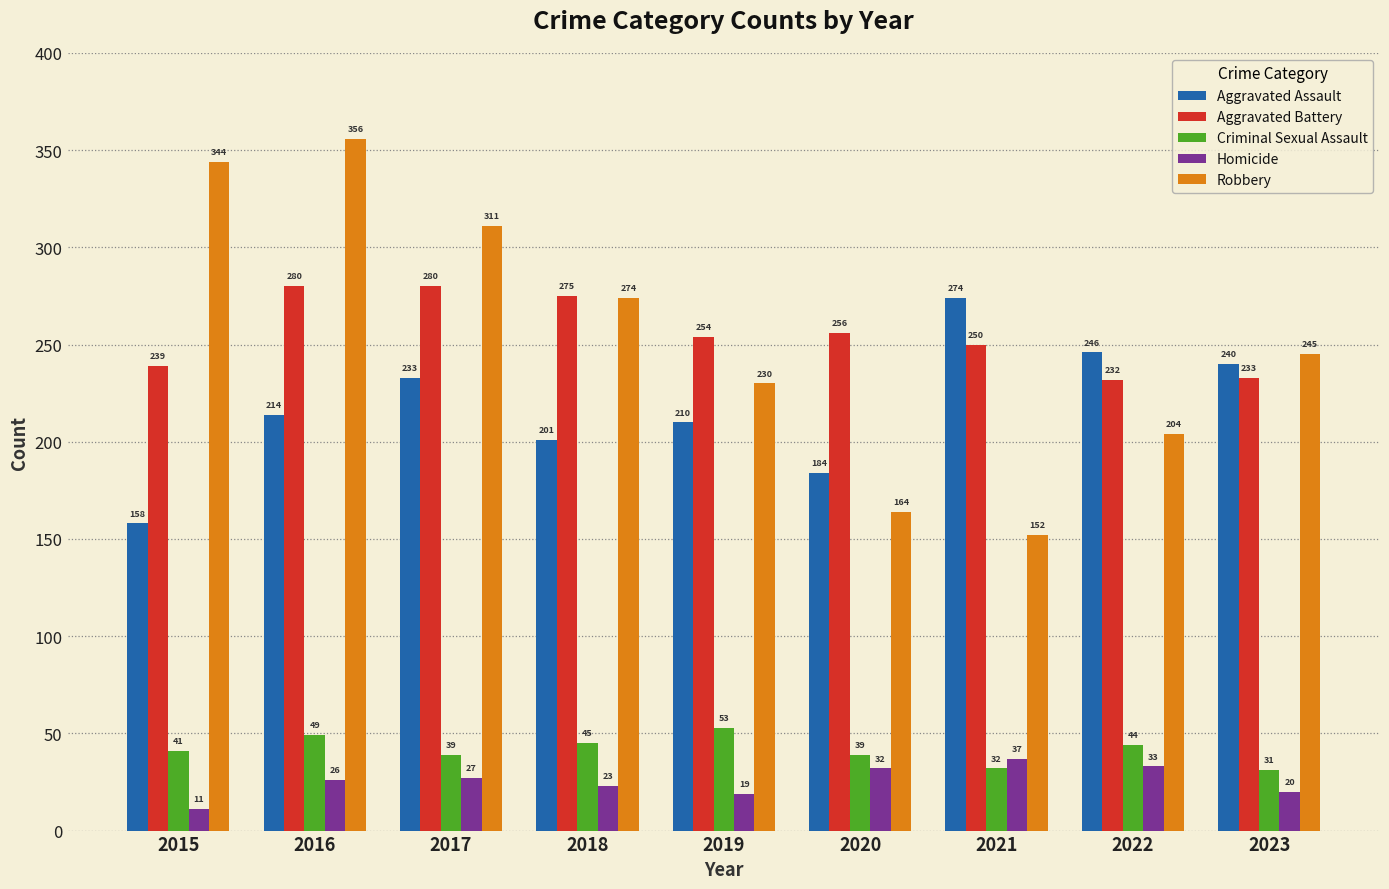

List the series in order of their peak value, highest first.

Robbery, Aggravated Battery, Aggravated Assault, Criminal Sexual Assault, Homicide